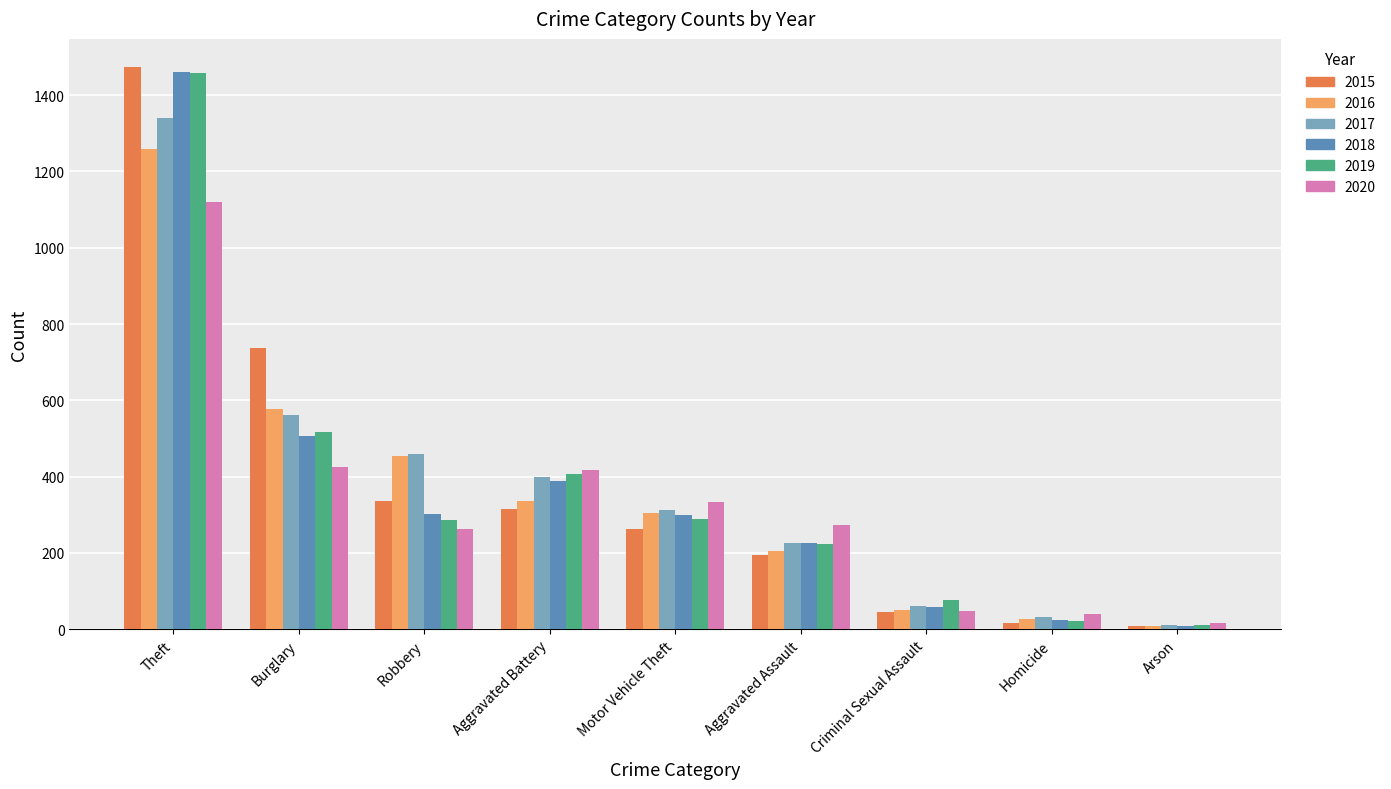

What is the smallest value displayed?

7